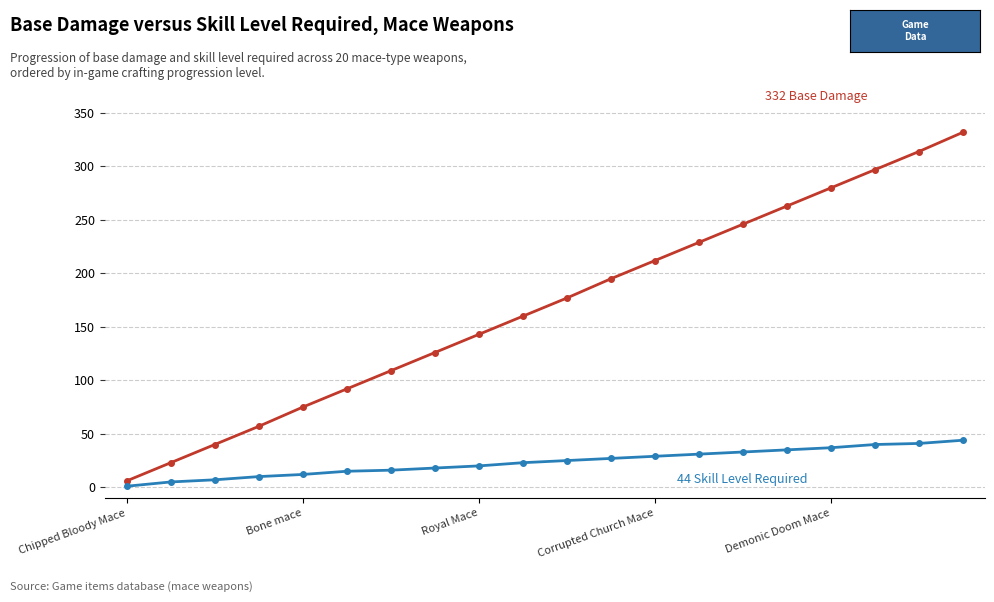

What is the greatest value displayed?

332